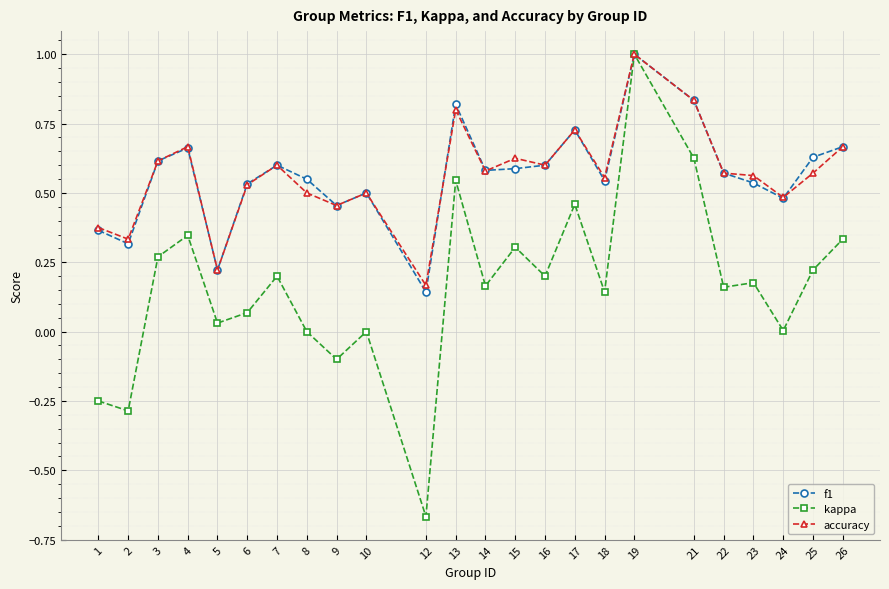

The value of f1 at 6 is 0.5. True or false?

True